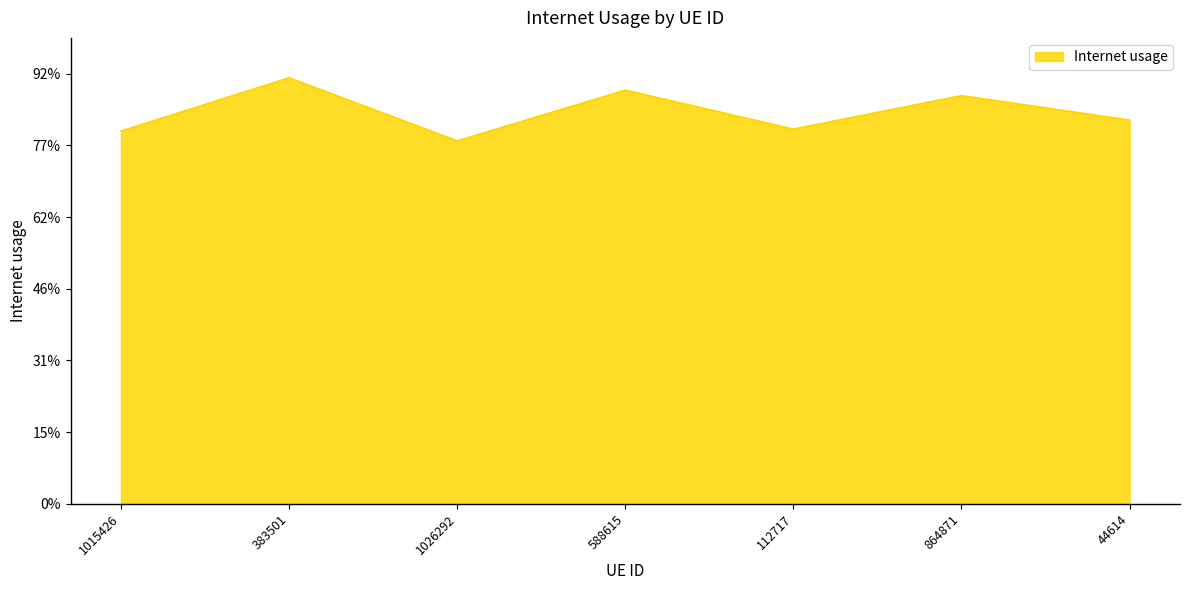

What is the label of the 6th point from the right?

383501